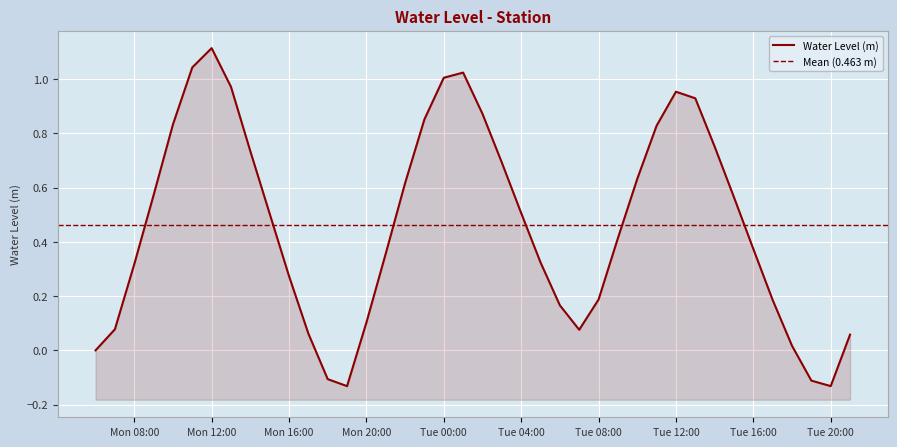

At which category does the chart reach its peak across all series?

Mon 12:00